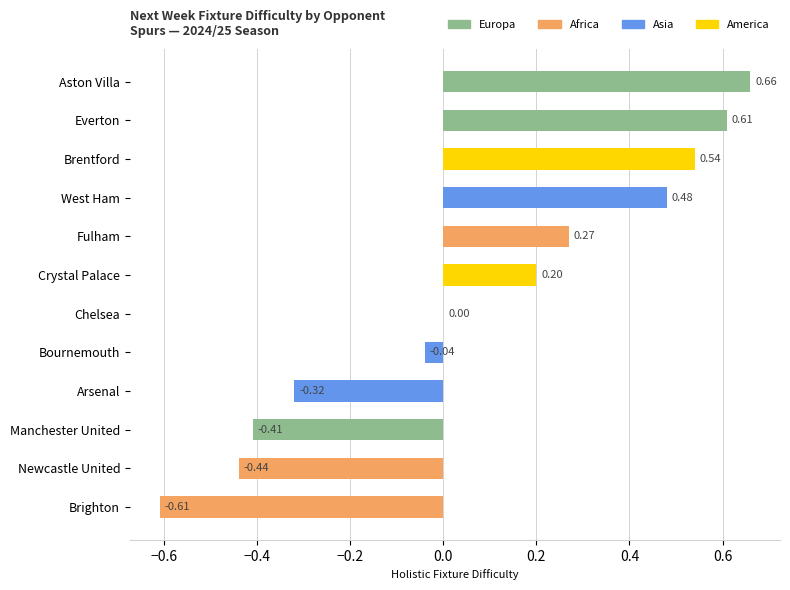

At which category does the chart reach its peak across all series?

Aston Villa